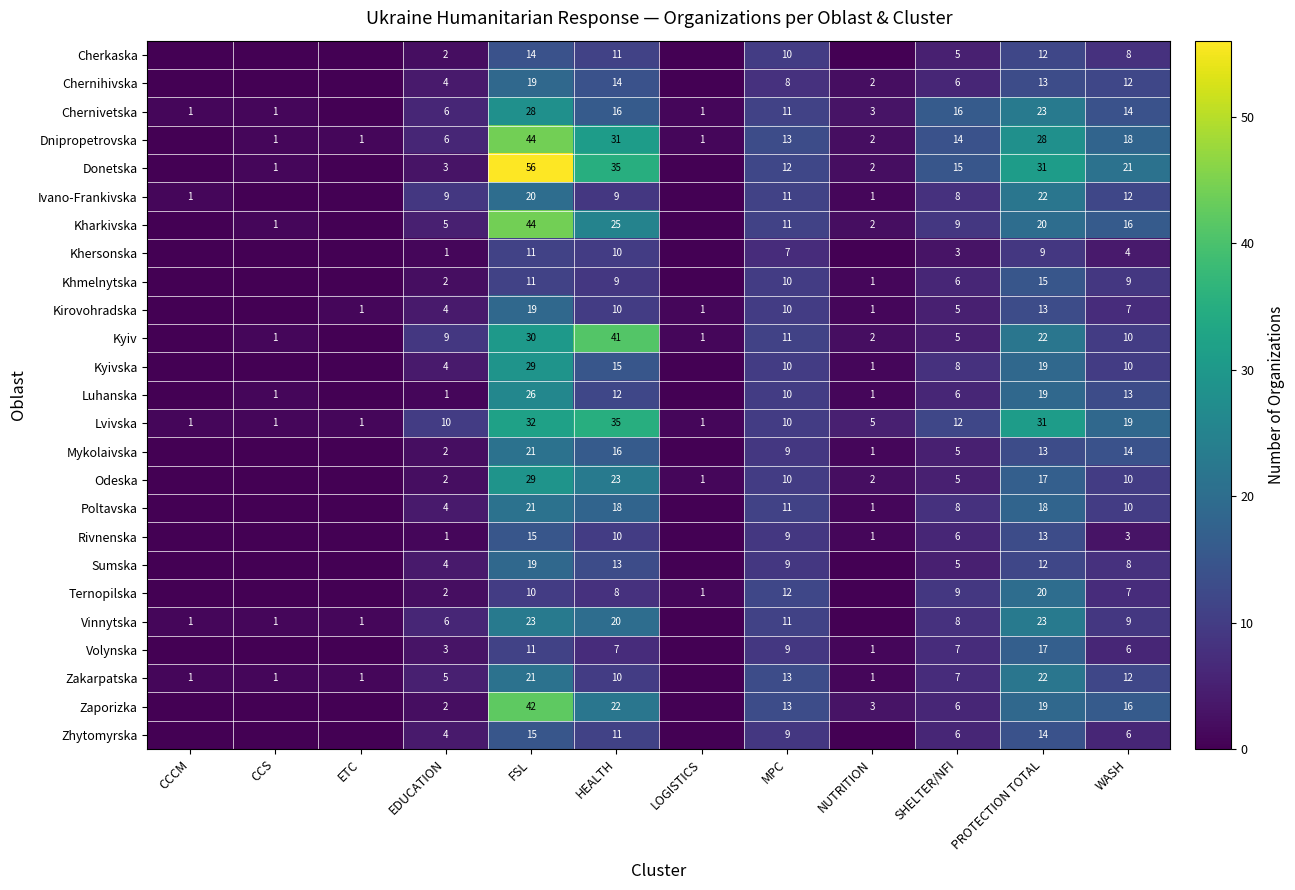

What is the total value across all series at FSL?

610